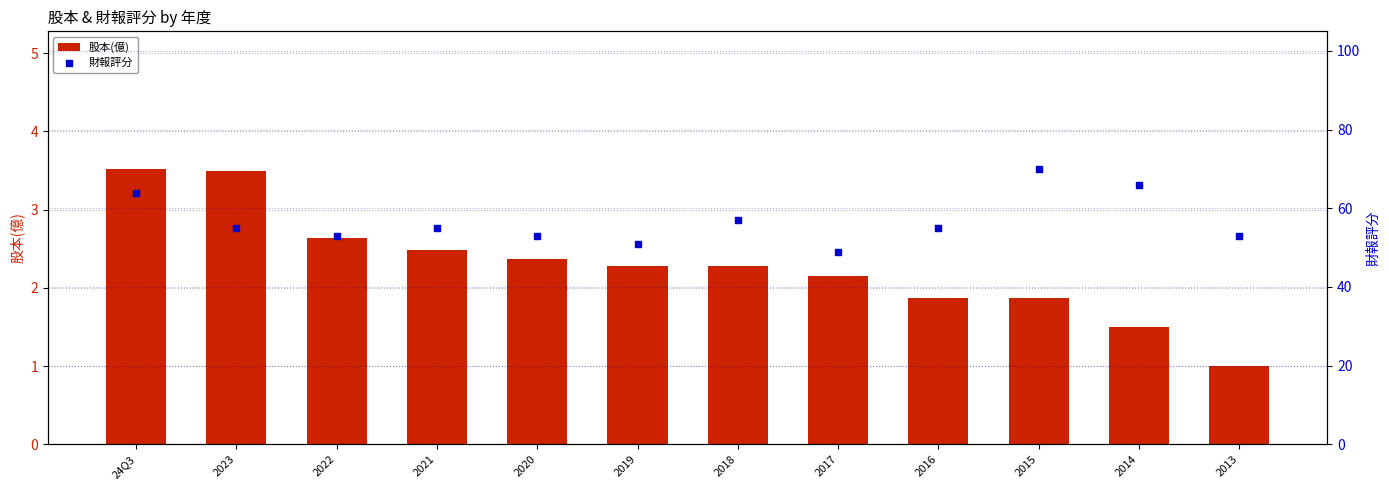

What is the total value across all series at 24Q3?

67.5